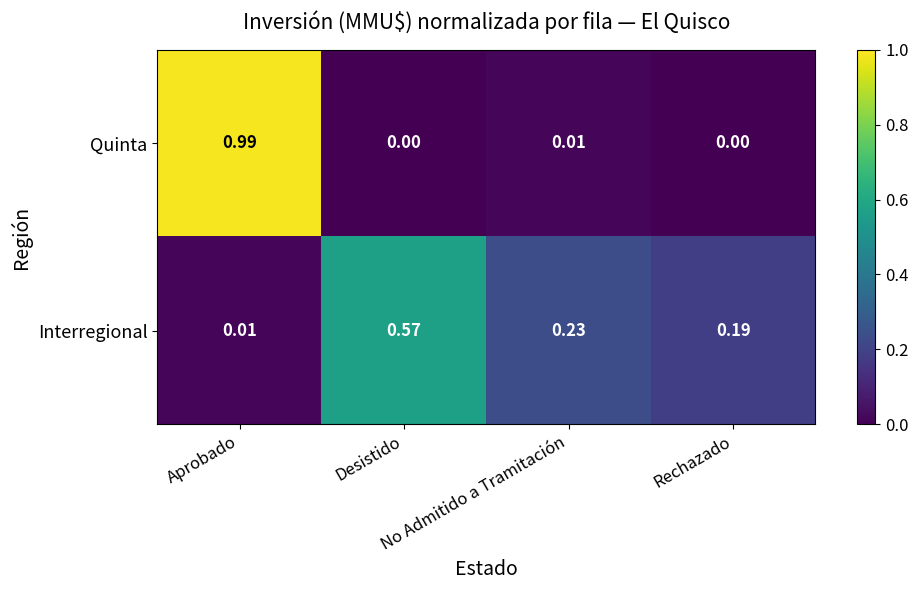

Which series has the largest range (max minus min)?

Quinta